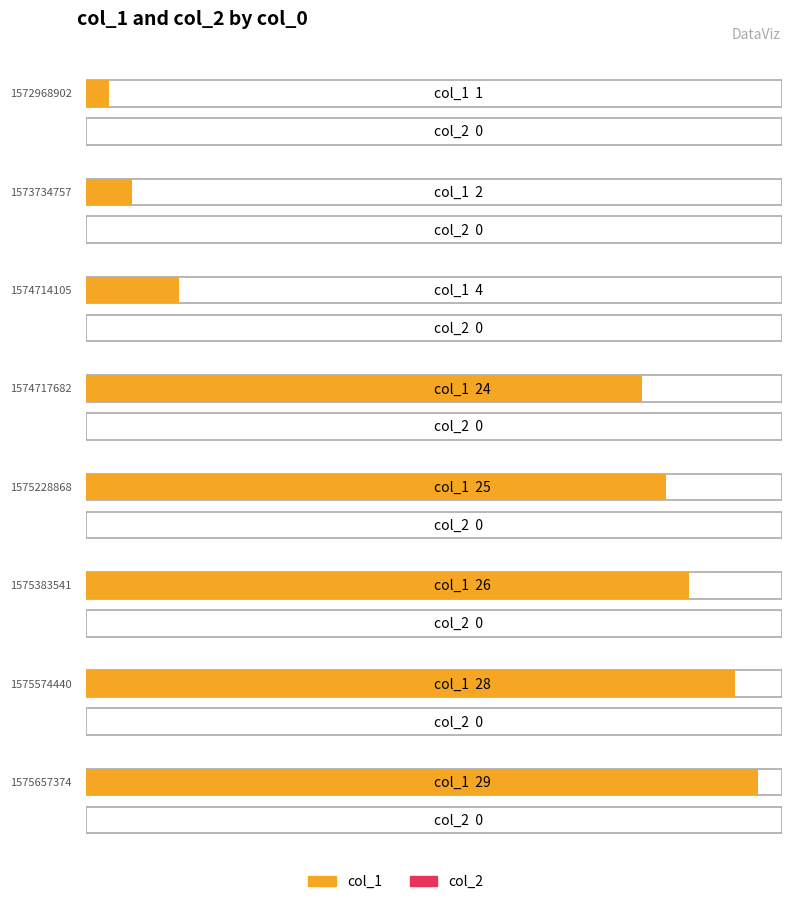

The col_1 series shows 9 at 1575383541. True or false?

False